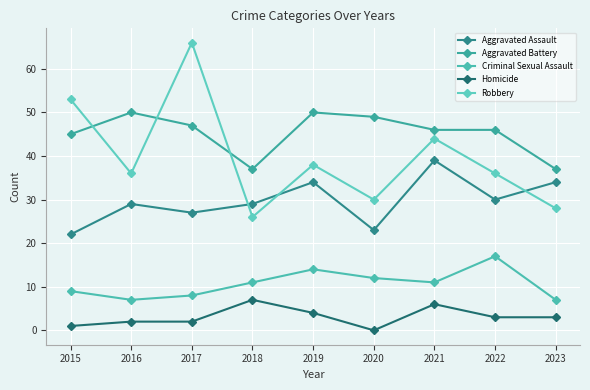

Does the chart have visible grid lines?

Yes